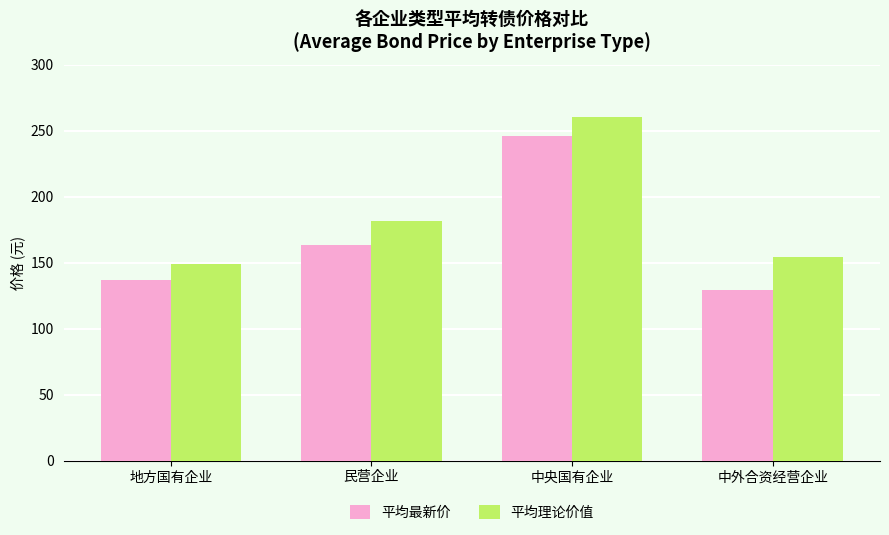

Reading left to right, extract all data points from this chart.

平均最新价: 137.3	163.3	245.8	129.4
平均理论价值: 149.4	181.8	260.8	154.4